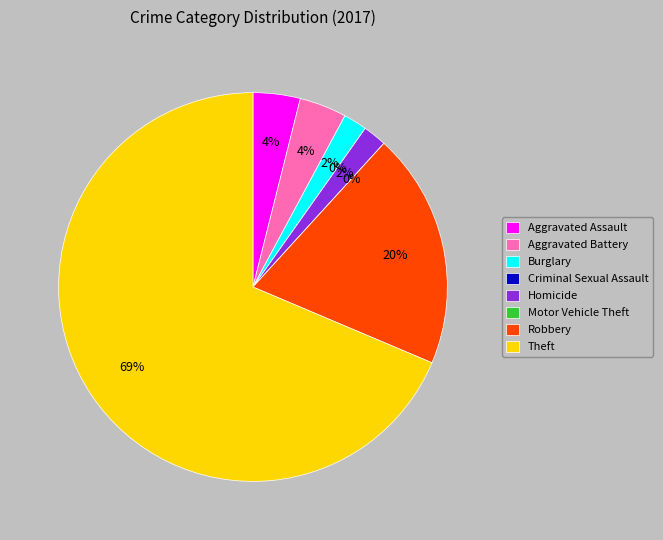

What portion of the pie excludes Theft?

31.4%